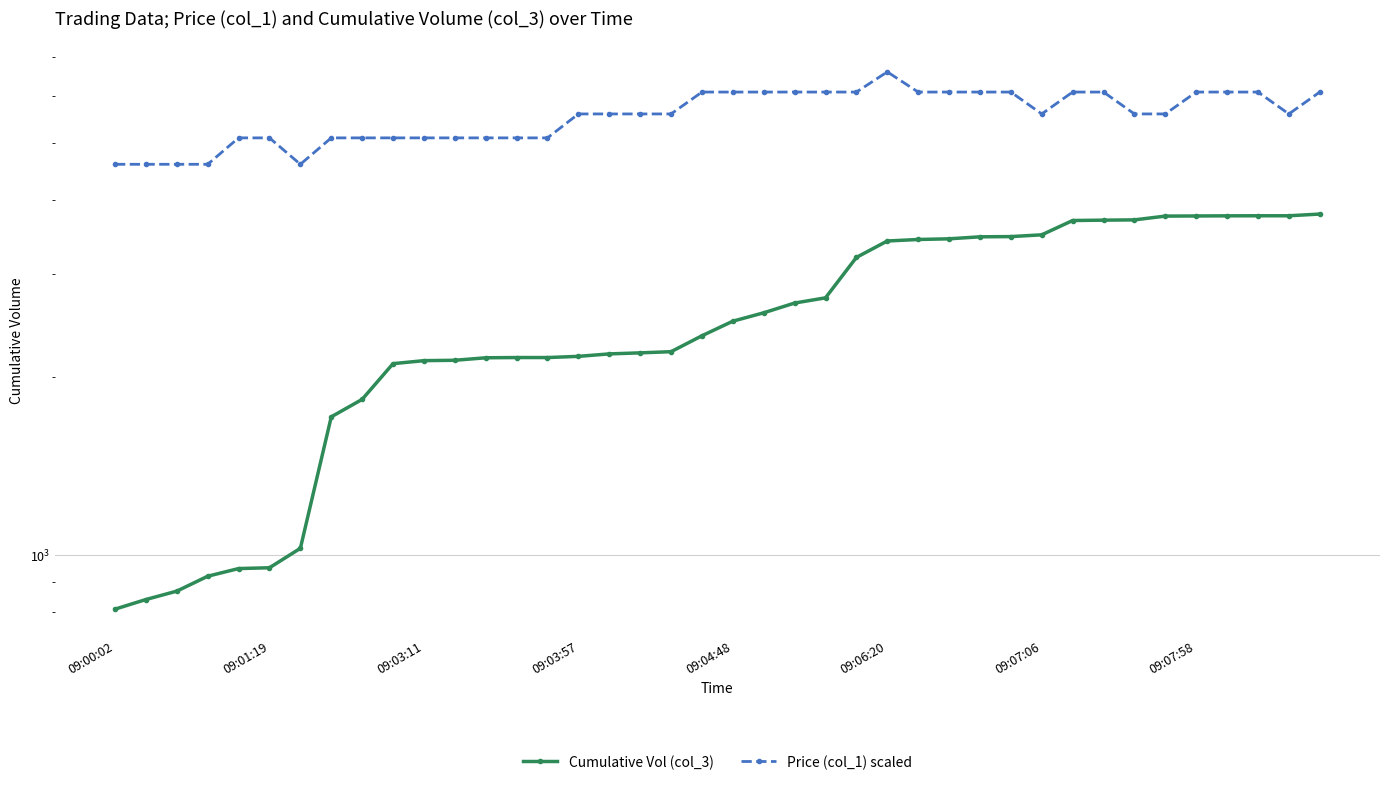

At which label is Cumulative Vol (col_3) closest to 2298?

19